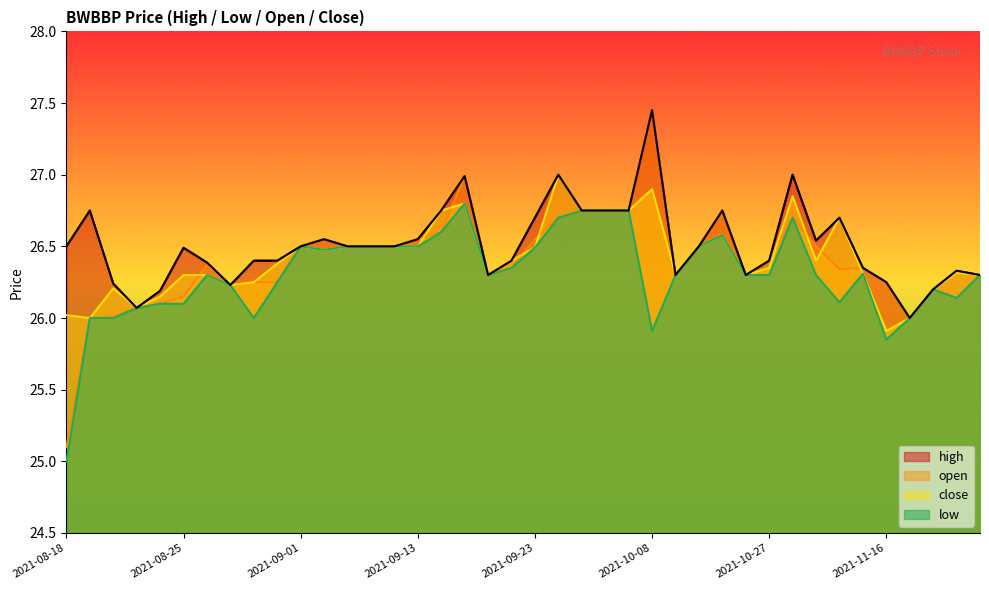

How many data points in high are above 26?

39